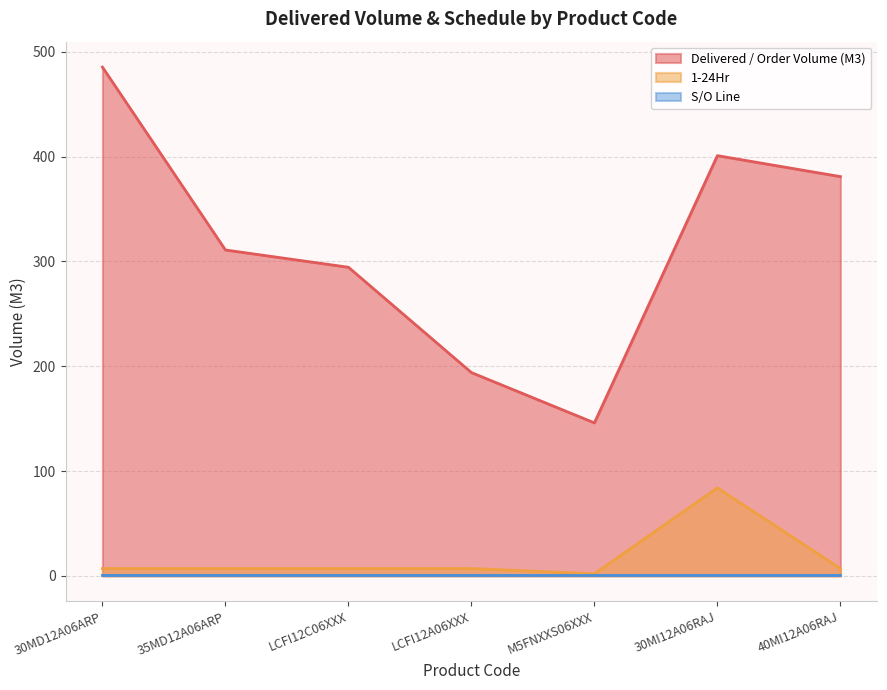

At which label does 1-24Hr reach its minimum?

M5FNXXS06XXX